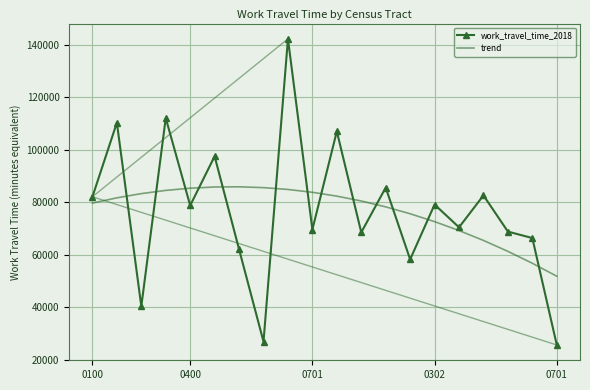

What is the sum of all work_travel_time_2018 values?

1534580.0